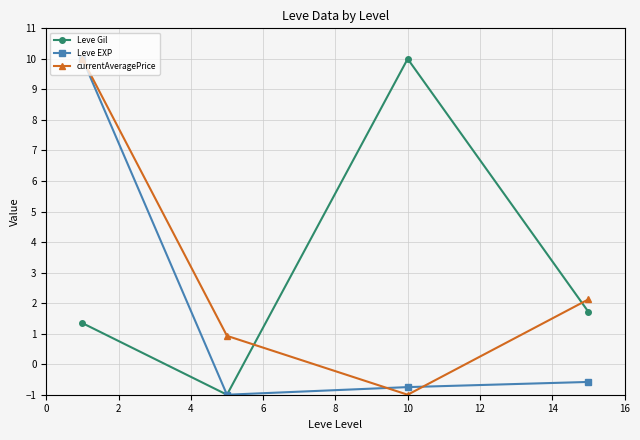

What is the difference between the second highest and minimum values in the currentAveragePrice series?

3.1